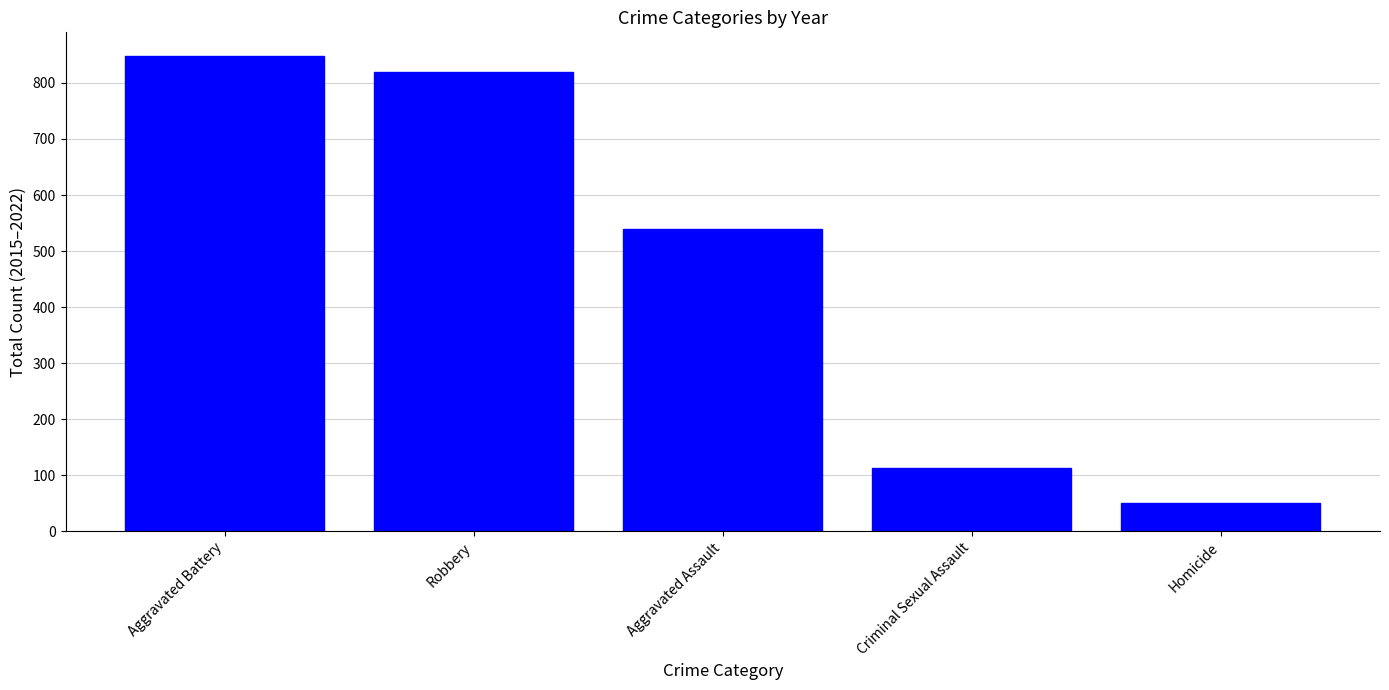

What is the smallest value displayed?

50